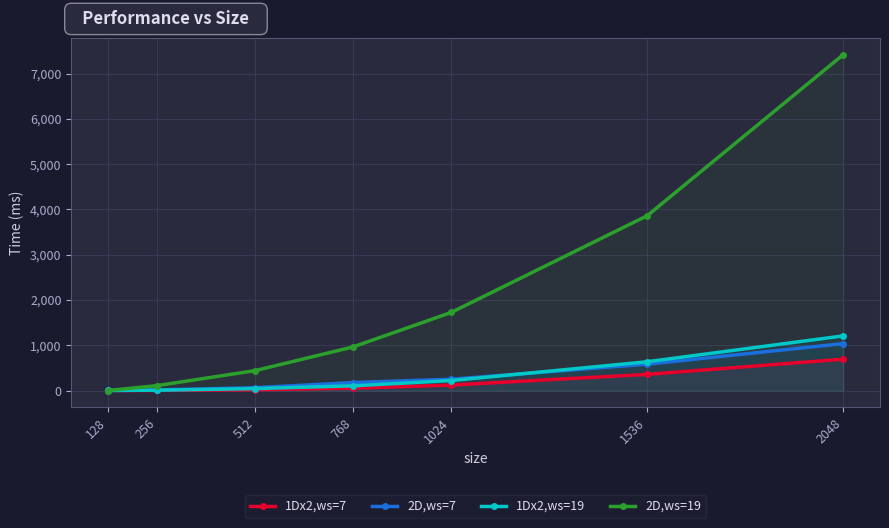

What is the minimum value shown in the chart?

1